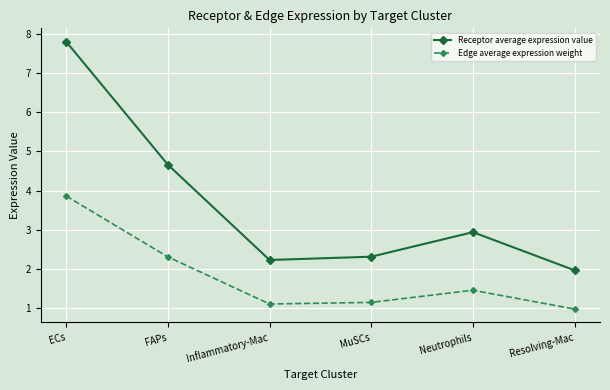

At Inflammatory-Mac, list the series in order from largest to smallest.

Receptor average expression value, Edge average expression weight